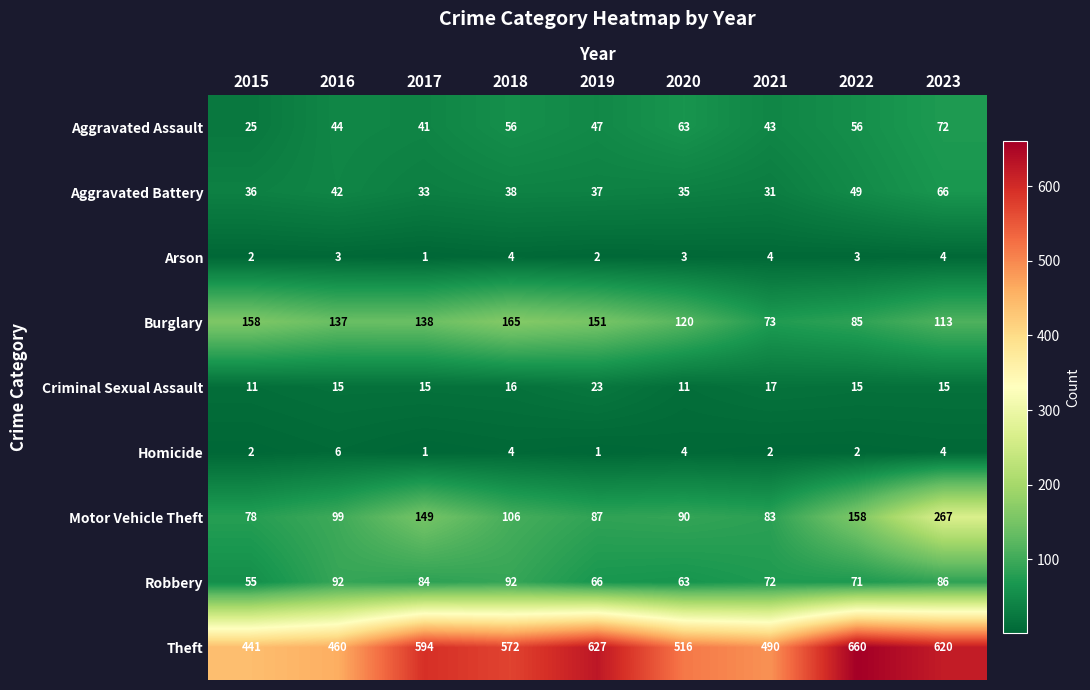

What is the total value across all series at 2021?

815